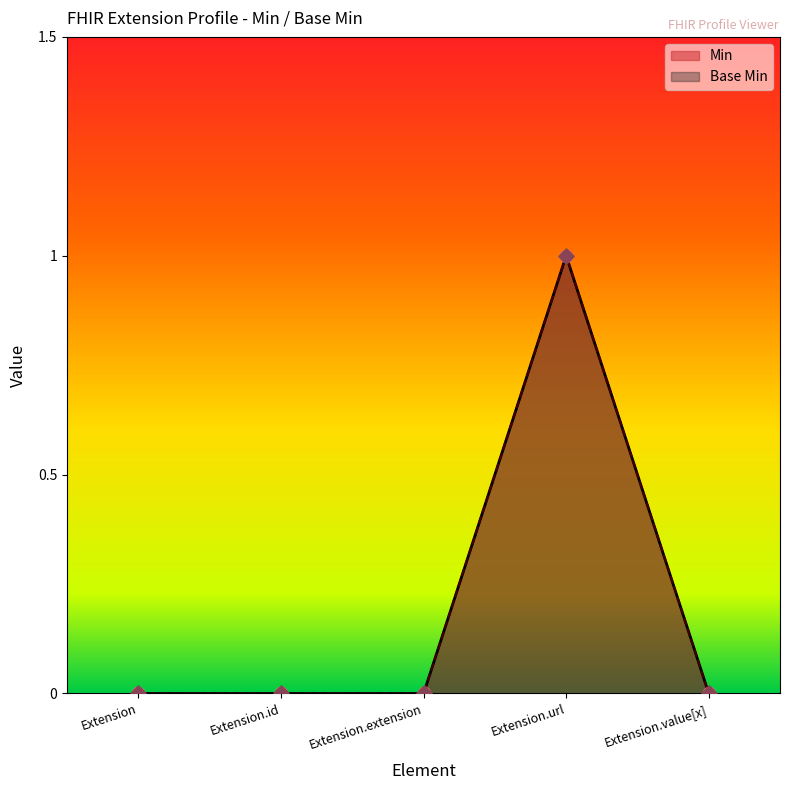

Which series contains the highest Y value?

Min